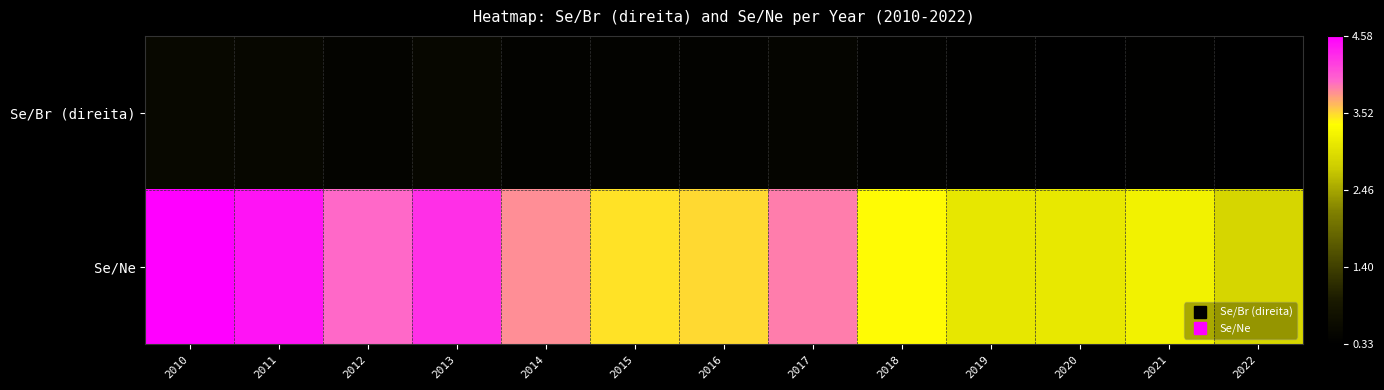

Count the number of categories in the chart.

13